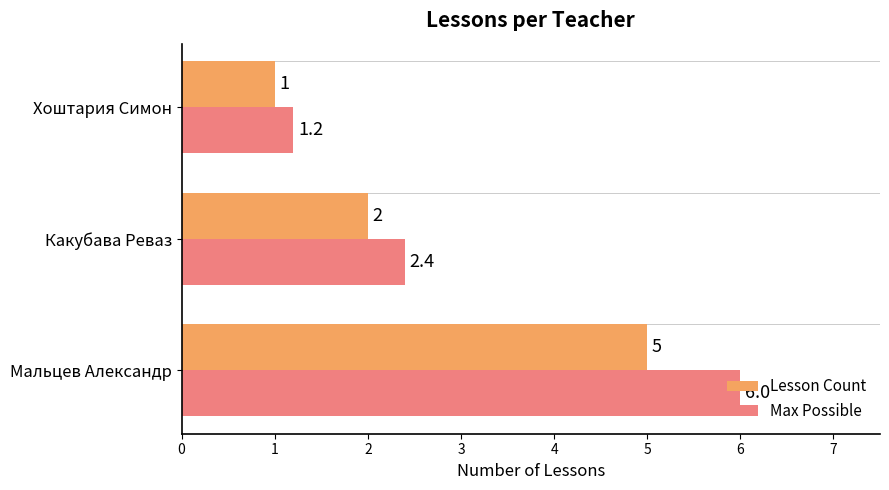

What is the average value of the Max Possible series?

3.2